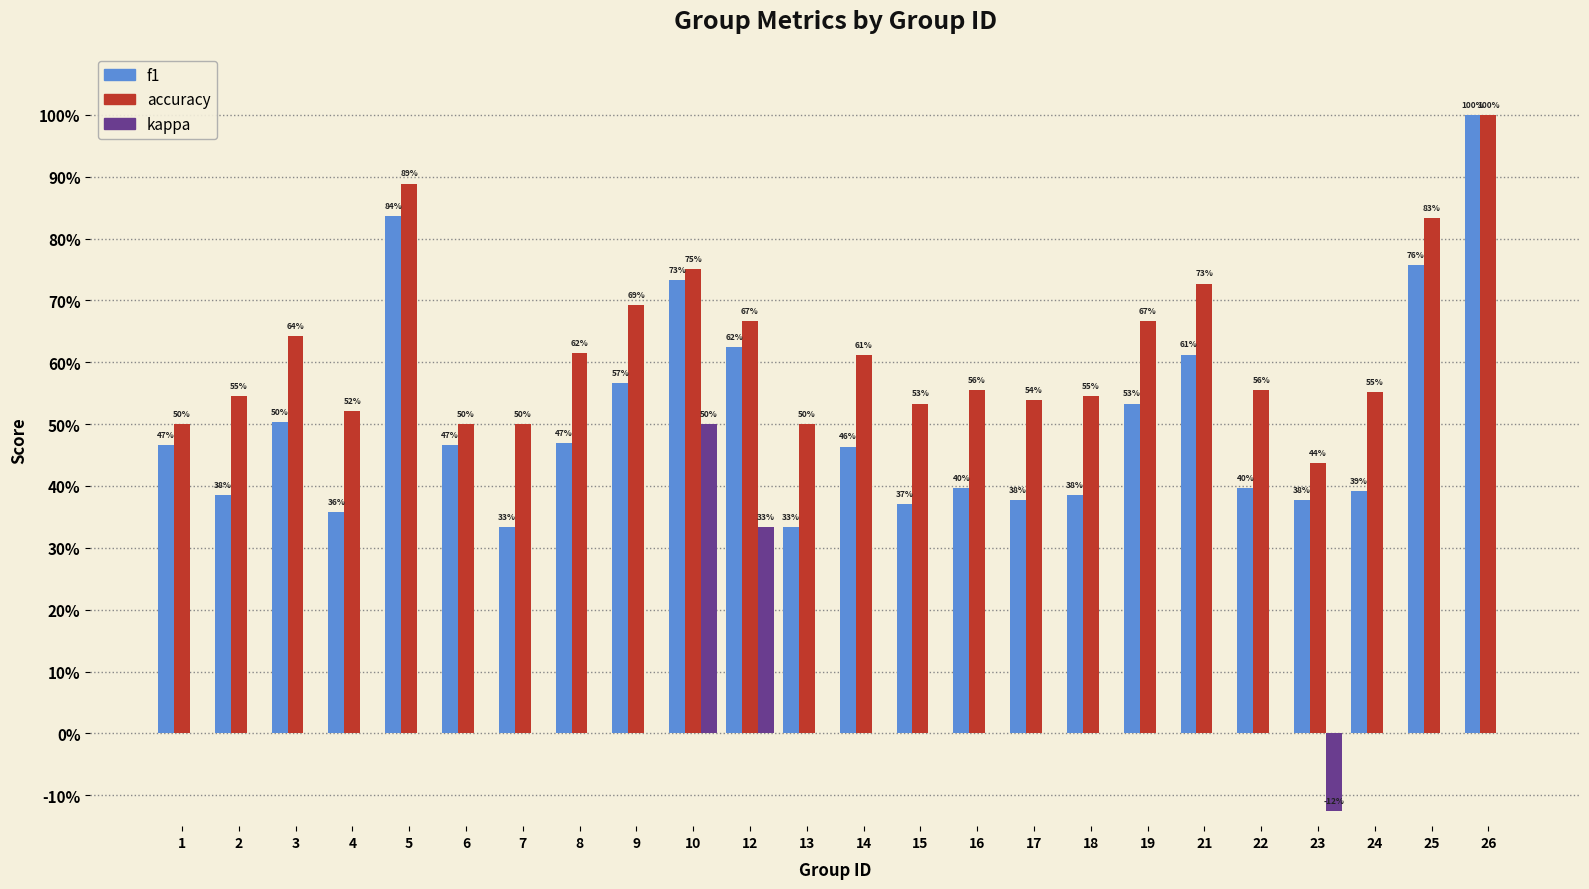

What value does the accuracy series have at 23?

0.4